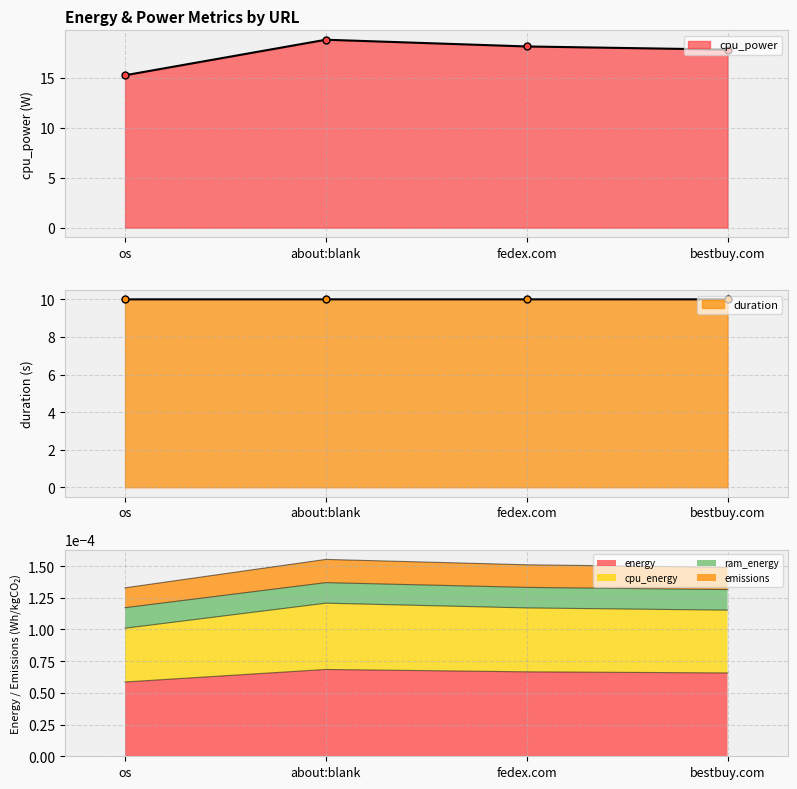

Which series has the largest total across all categories?

cpu_power